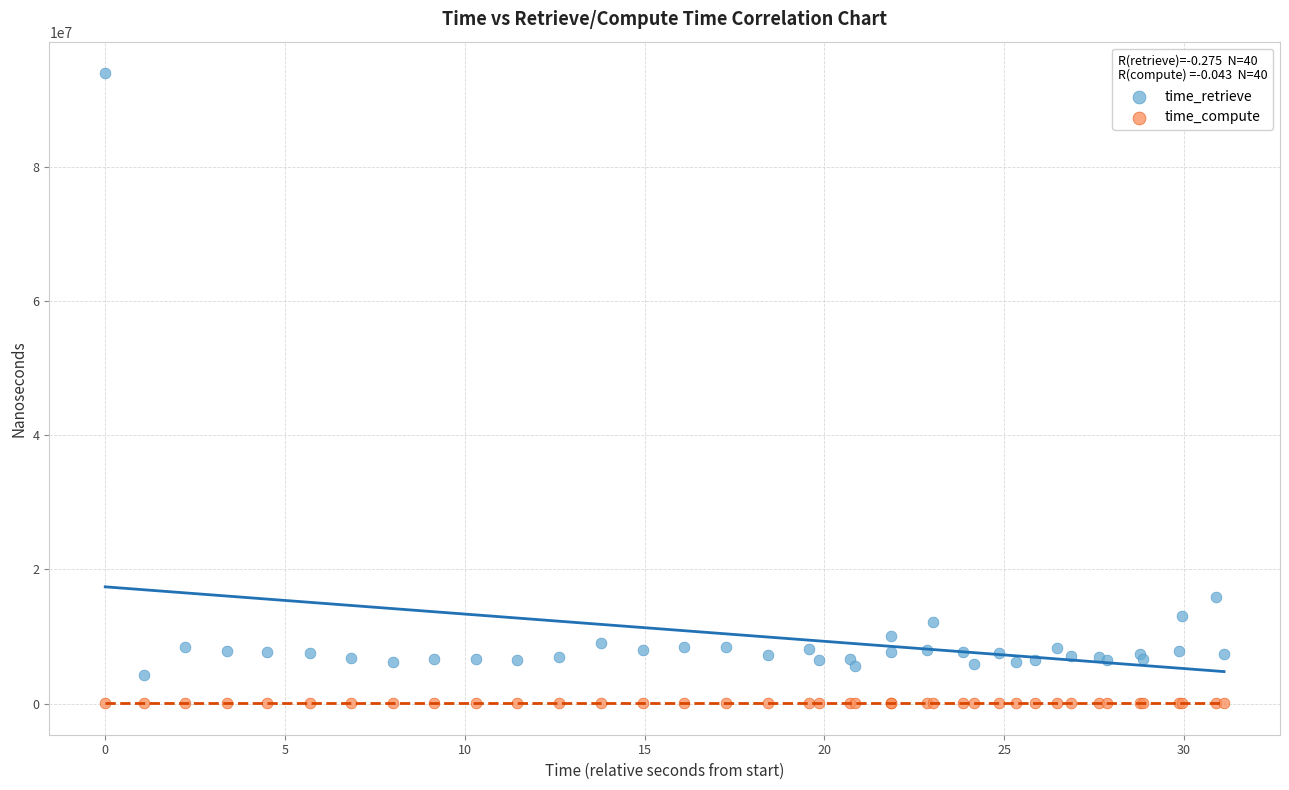

In the time_retrieve series, what Y value is closest to 49105318?

15912758